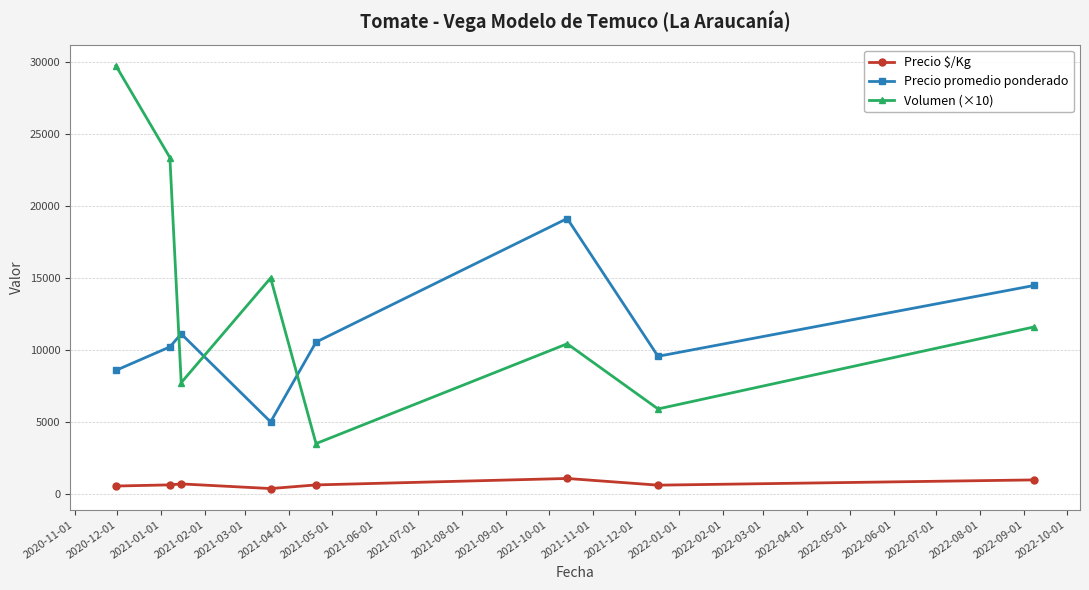

Which series has the widest spread of values?

Volumen (×10)